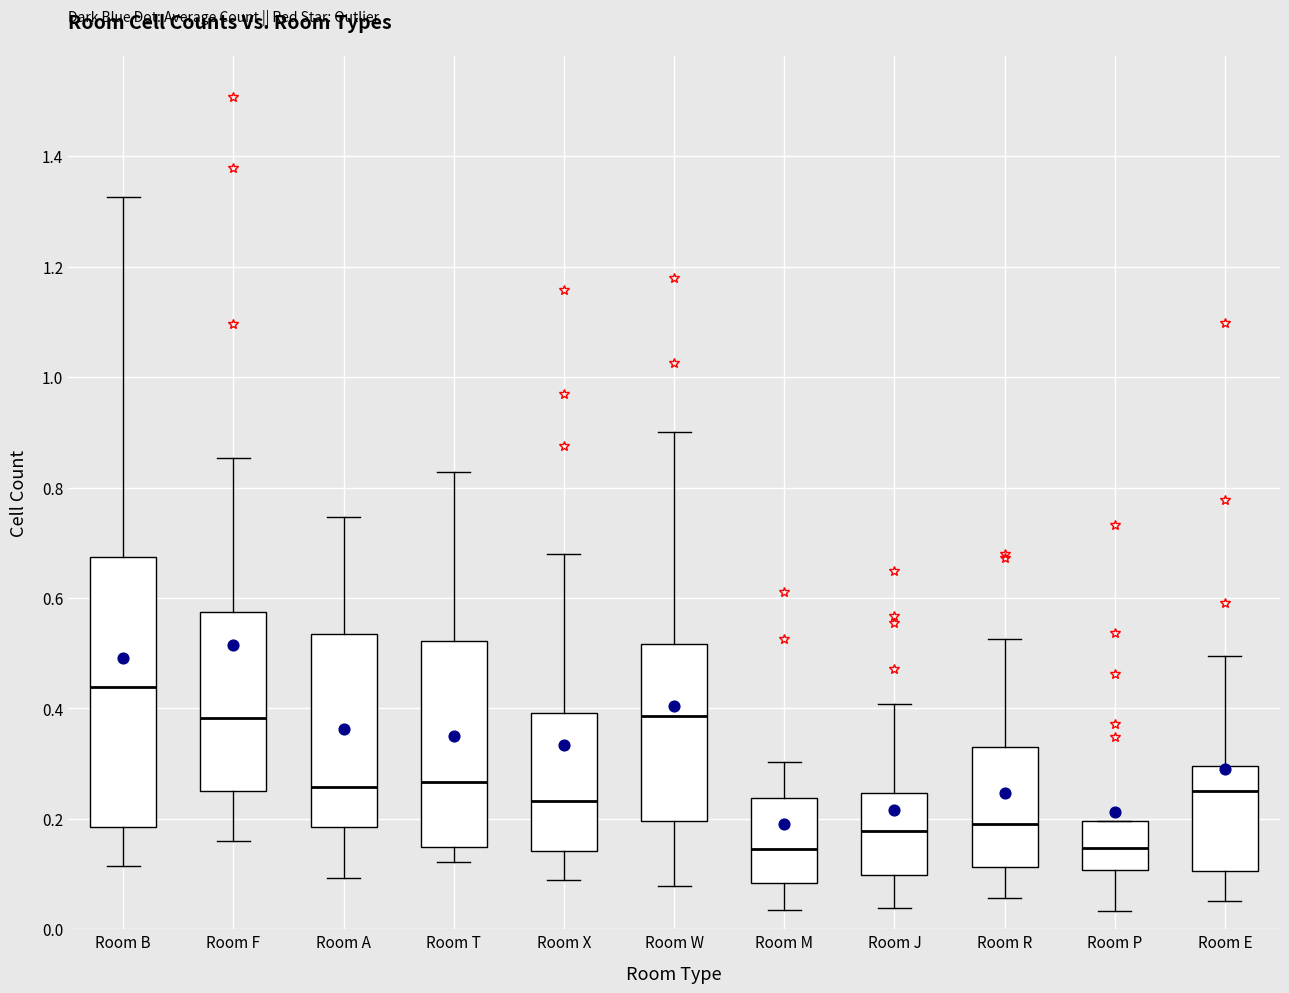

Which box is the tallest, from its lower edge to its upper edge?

Room B